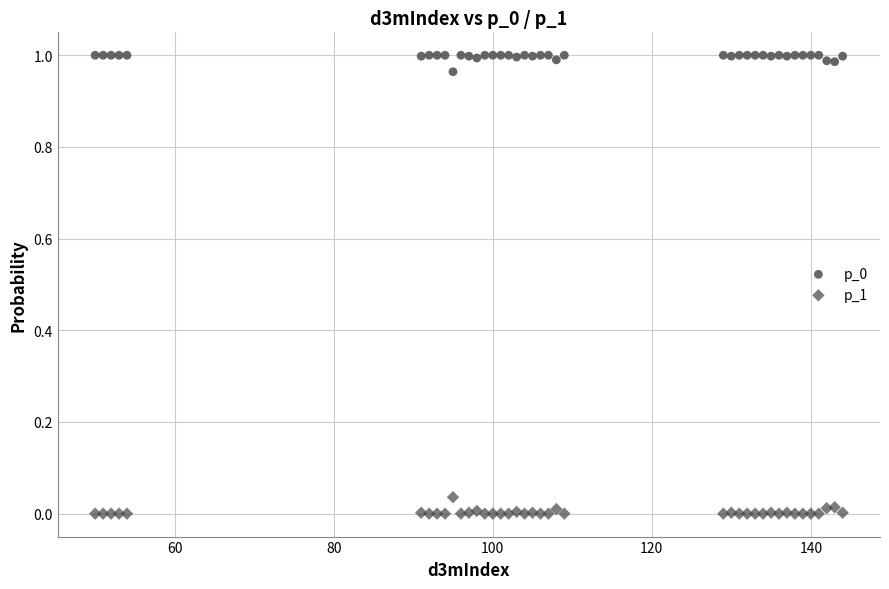

What is the X range (max minus min) for the scatter plot?

94.0